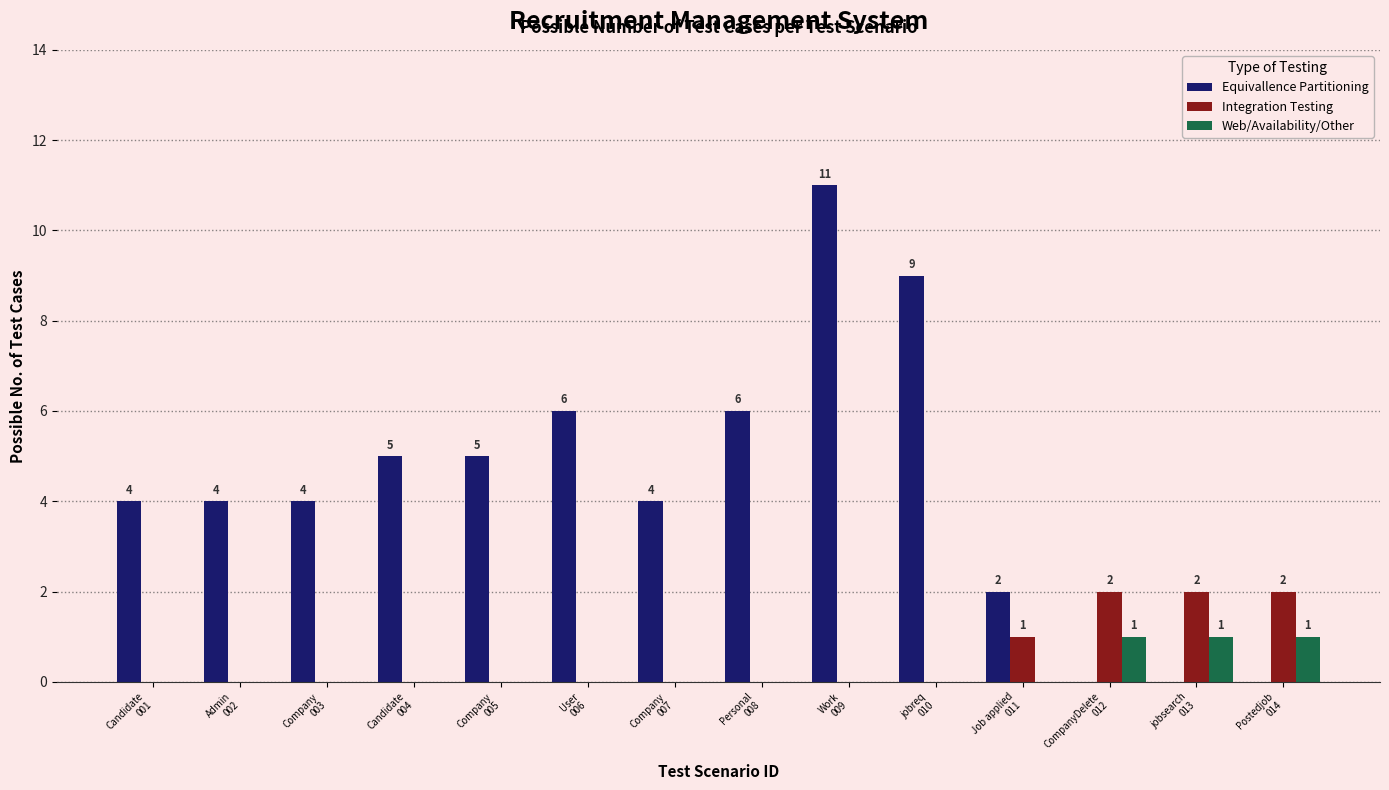

Are the bars horizontal?

No